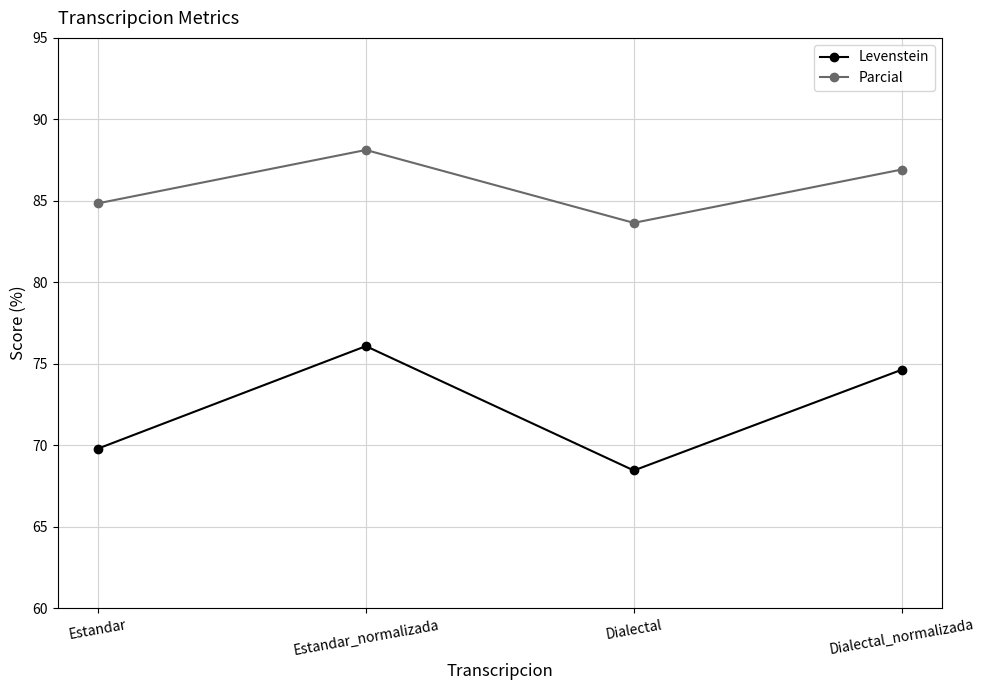

Reading left to right, extract all data points from this chart.

Levenstein: Estandar=69.8	Estandar_normalizada=76.1	Dialectal=68.5	Dialectal_normalizada=74.6
Parcial: Estandar=84.8	Estandar_normalizada=88.1	Dialectal=83.7	Dialectal_normalizada=86.9